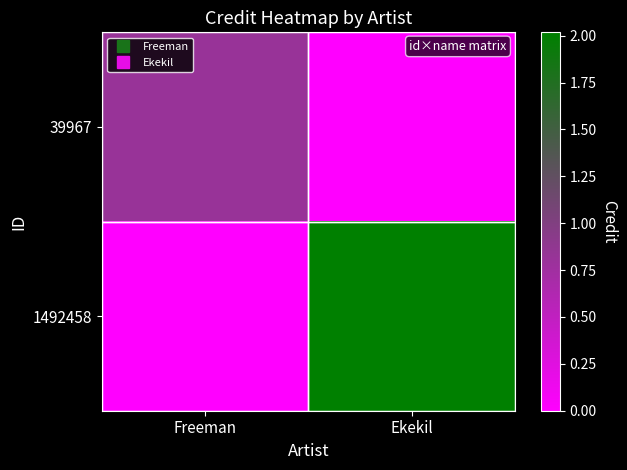

Rank the series by their average value, from highest to lowest.

1492458, 39967